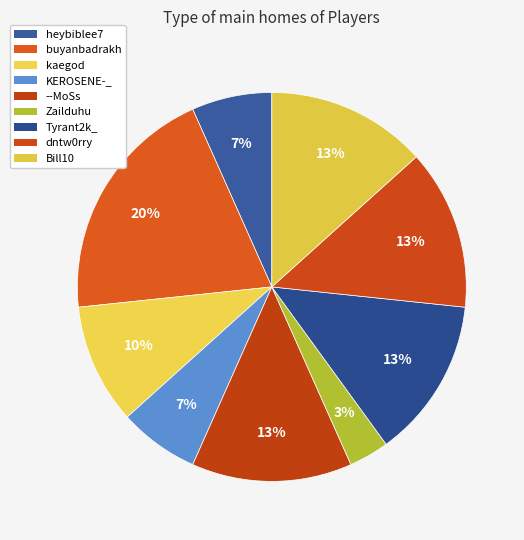

Is there any slice that represents more than half of the pie?

No